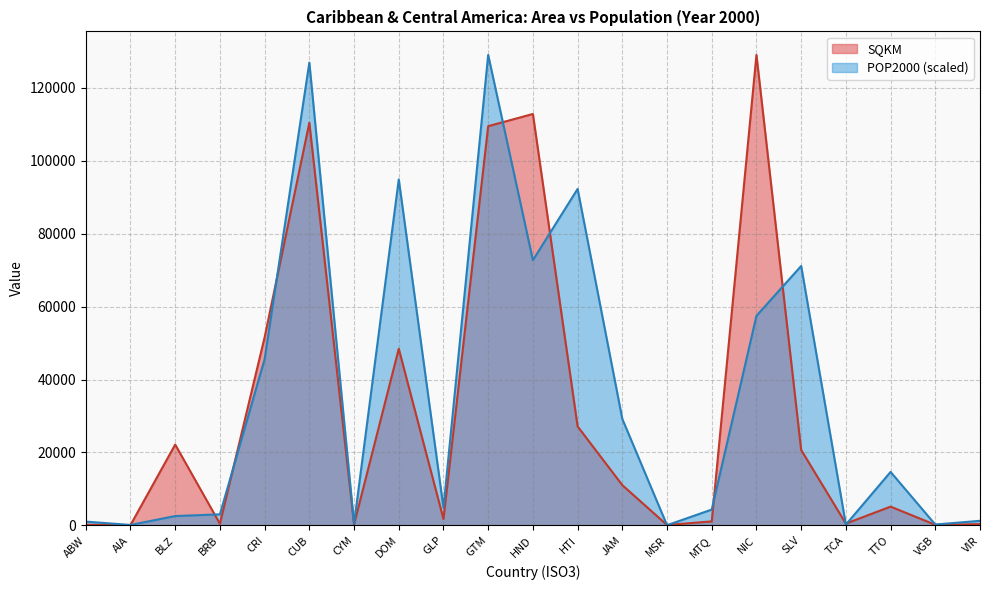

Is the value of POP2000 at AIA greater than the value of SQKM at MTQ?

No